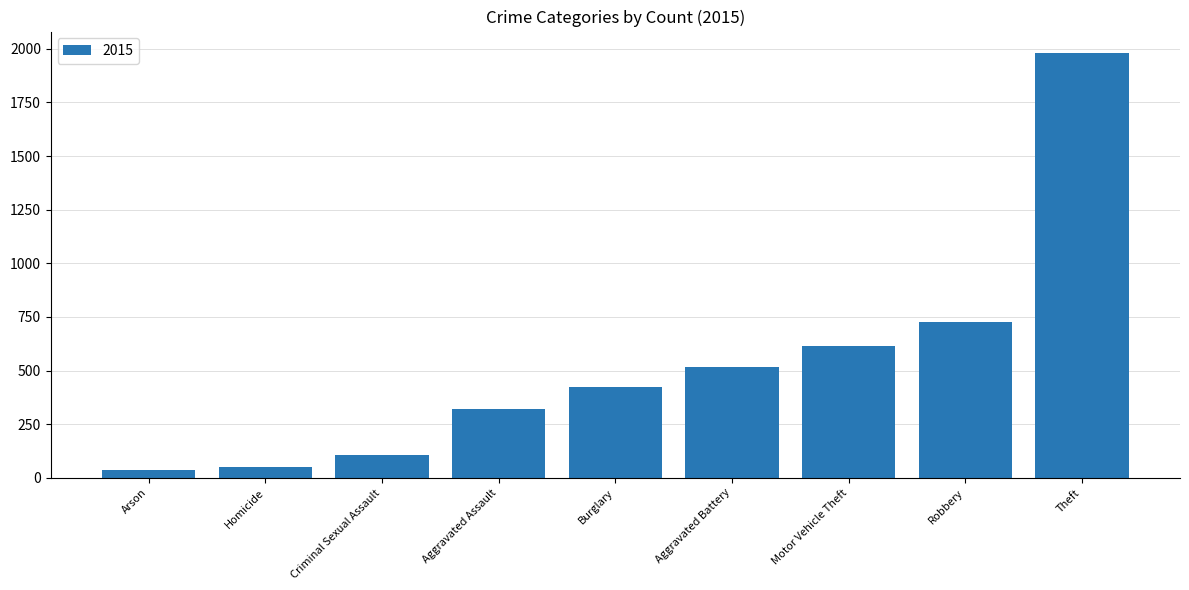

What is the difference between the maximum and minimum values?

1946